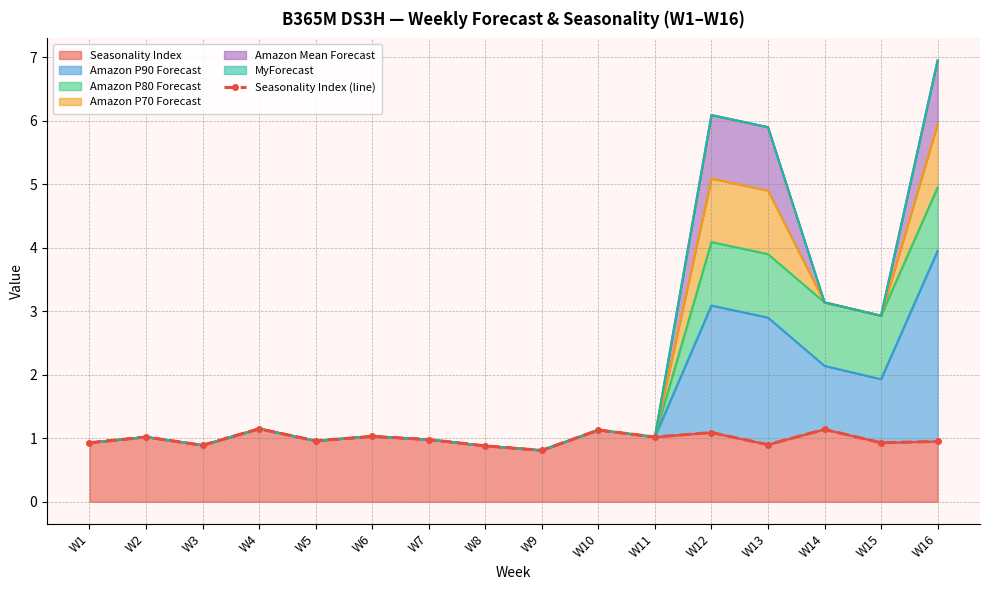

At which label is the value closest to 0?

W9